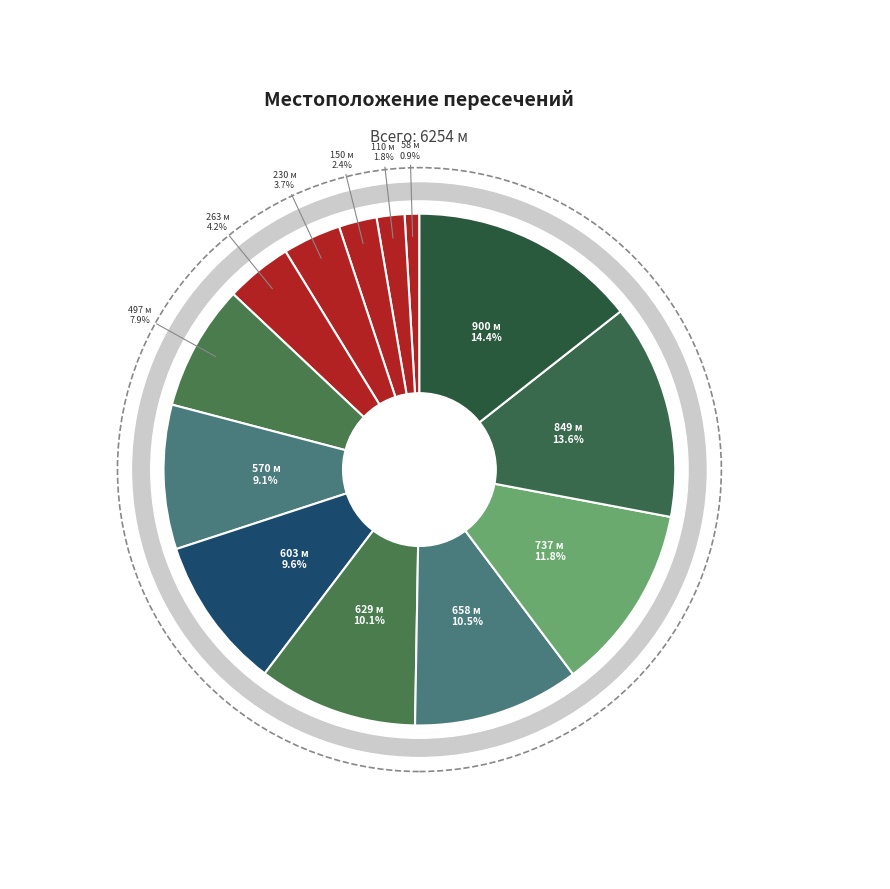

What percentage do 110 м and 737 м together represent?

13.5%